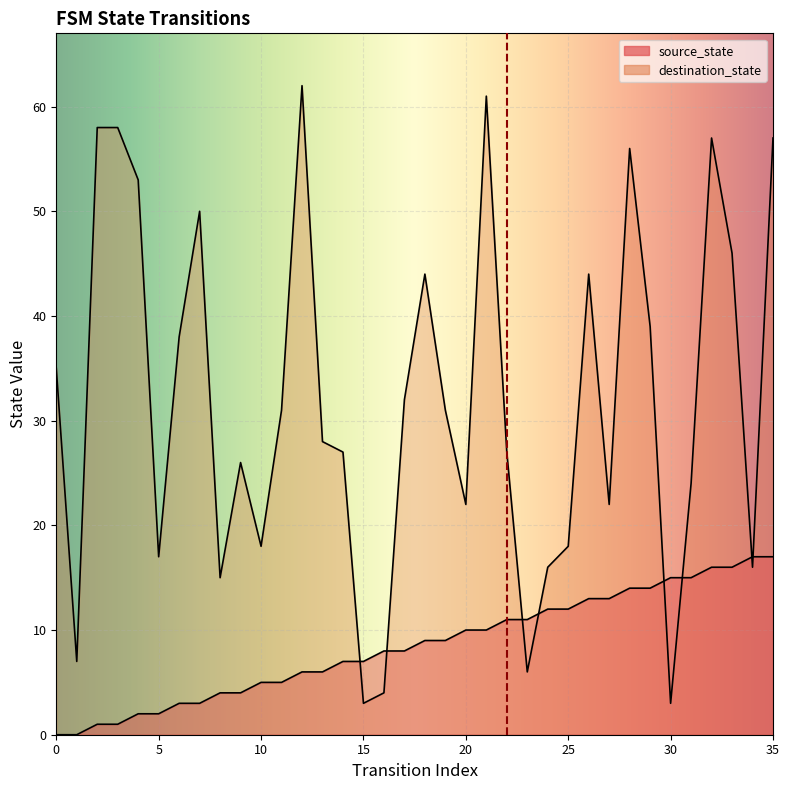

What is the approximate value of source_state at 4?

2